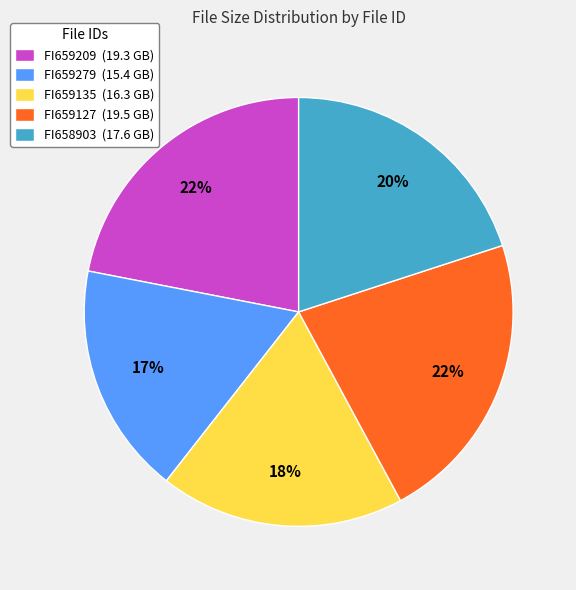

Combined, do FI659279 (15.4 GB) and FI659135 (16.3 GB) account for over 50%?

No